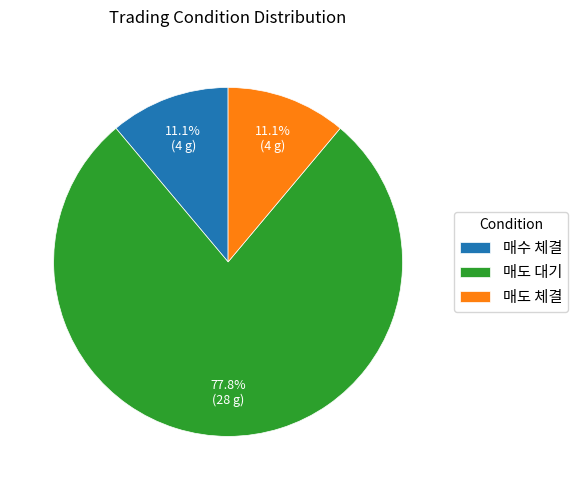

Count the number of slices in the pie.

3